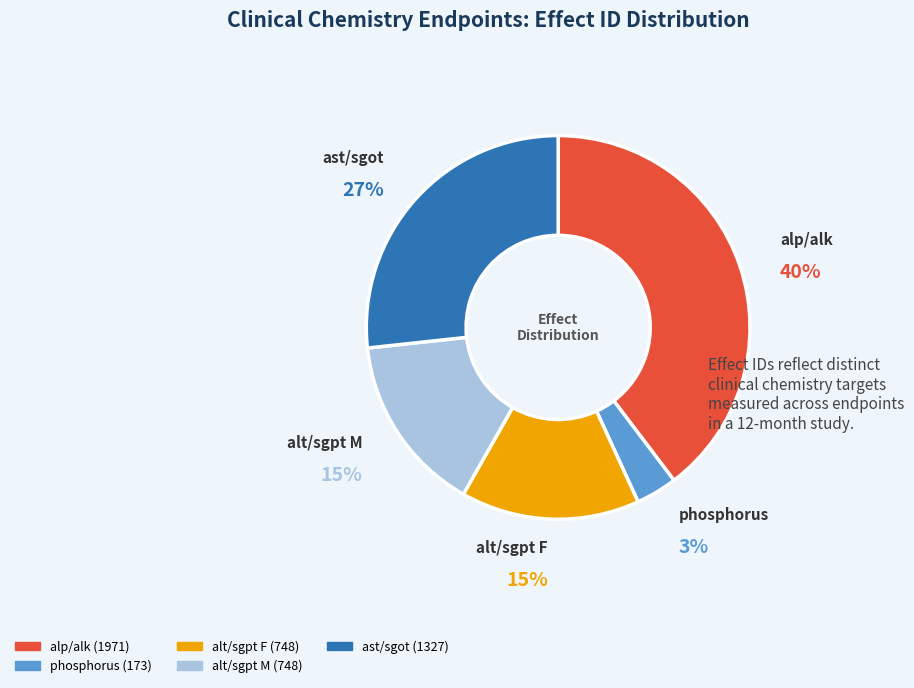

To the nearest percent, what is the average slice percentage?

20%